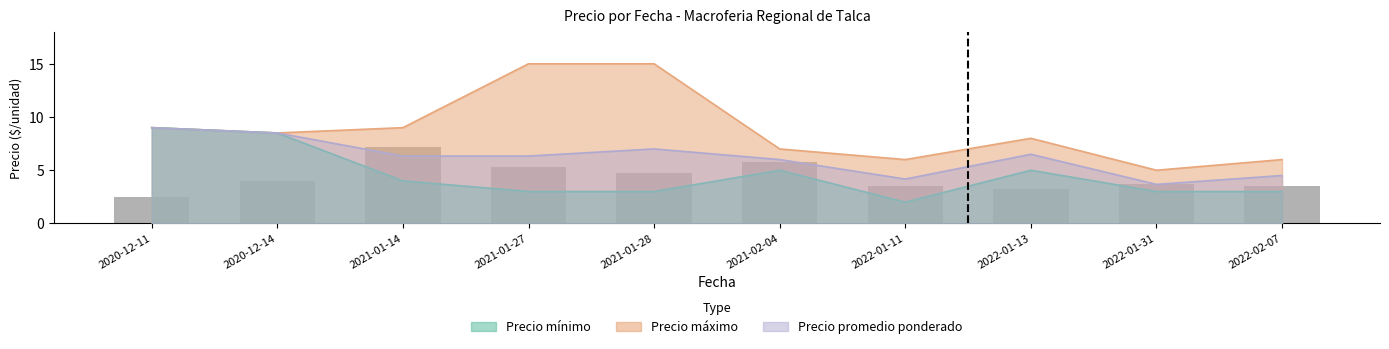

What is the difference between the second highest and minimum values in the Precio promedio ponderado series?

4.8